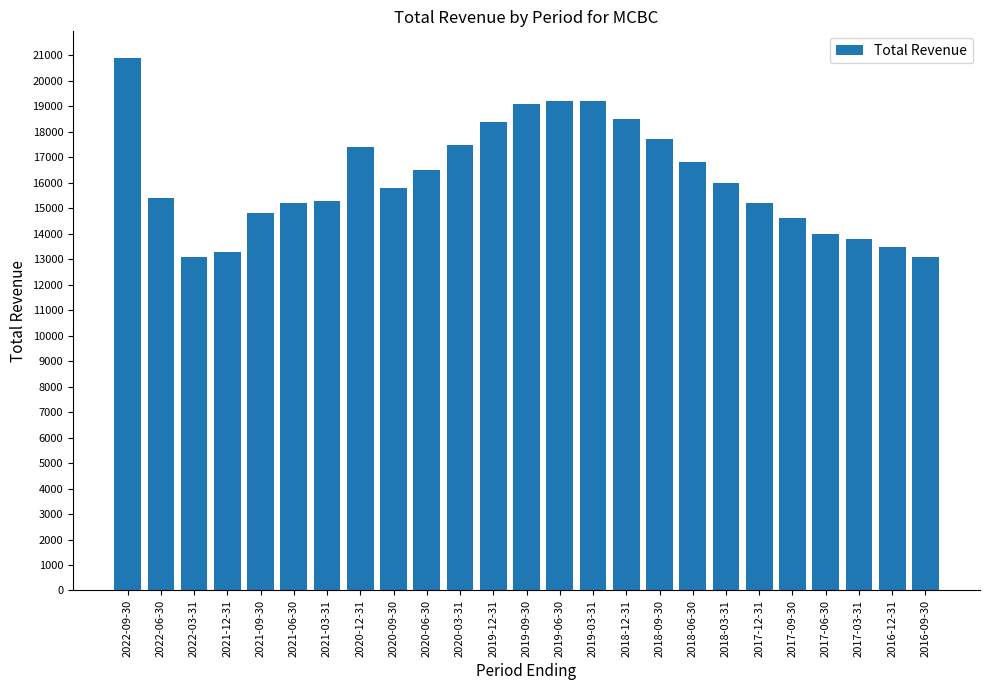

What is the label of the 25th bar from the left?

2016-09-30